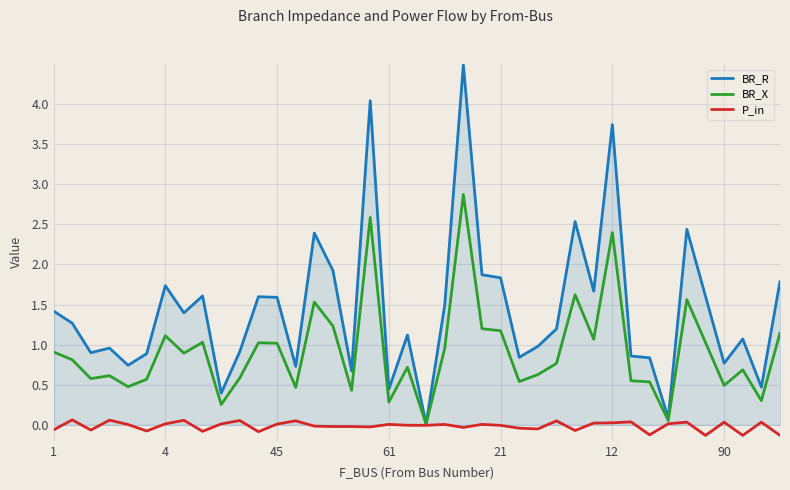

What is the highest value of the BR_X series?

2.9